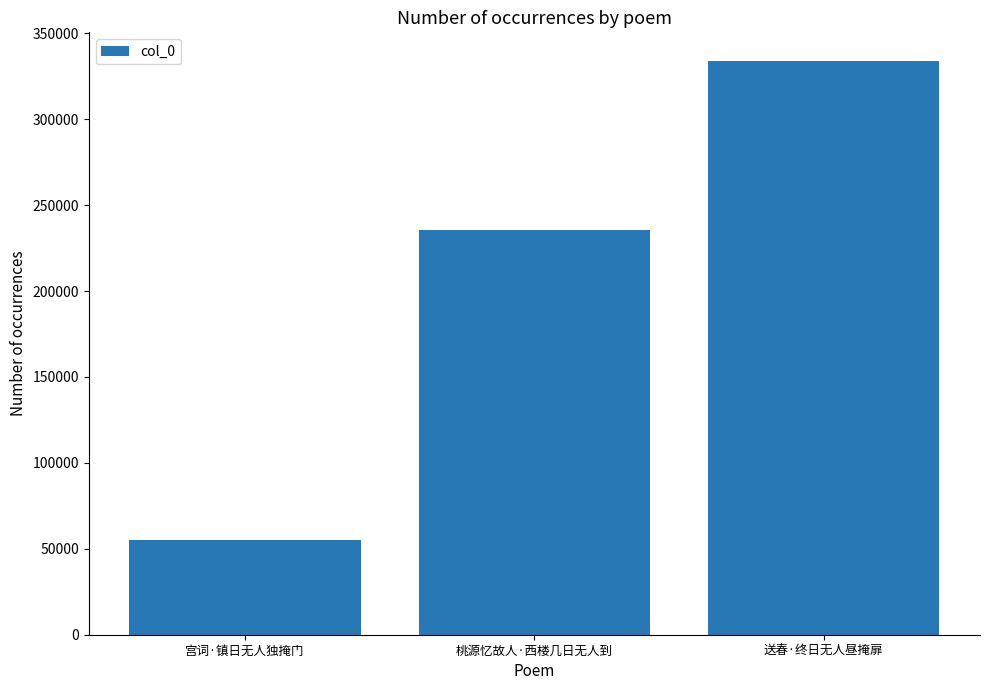

Rank the categories by value from lowest to highest.

宫词·镇日无人独掩门, 桃源忆故人·西楼几日无人到, 送春·终日无人昼掩扉